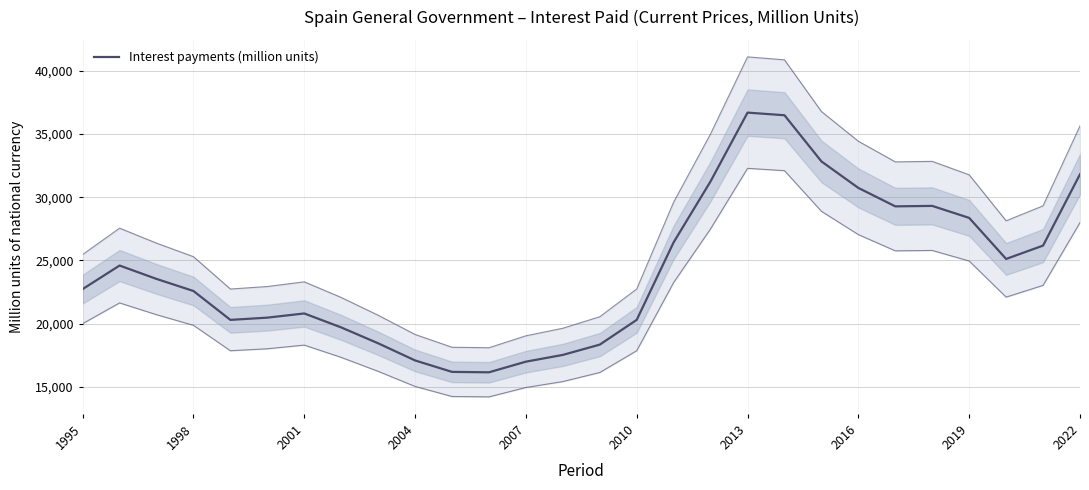

How many points are lower than both their immediate neighbors (excluding endpoints)?

4